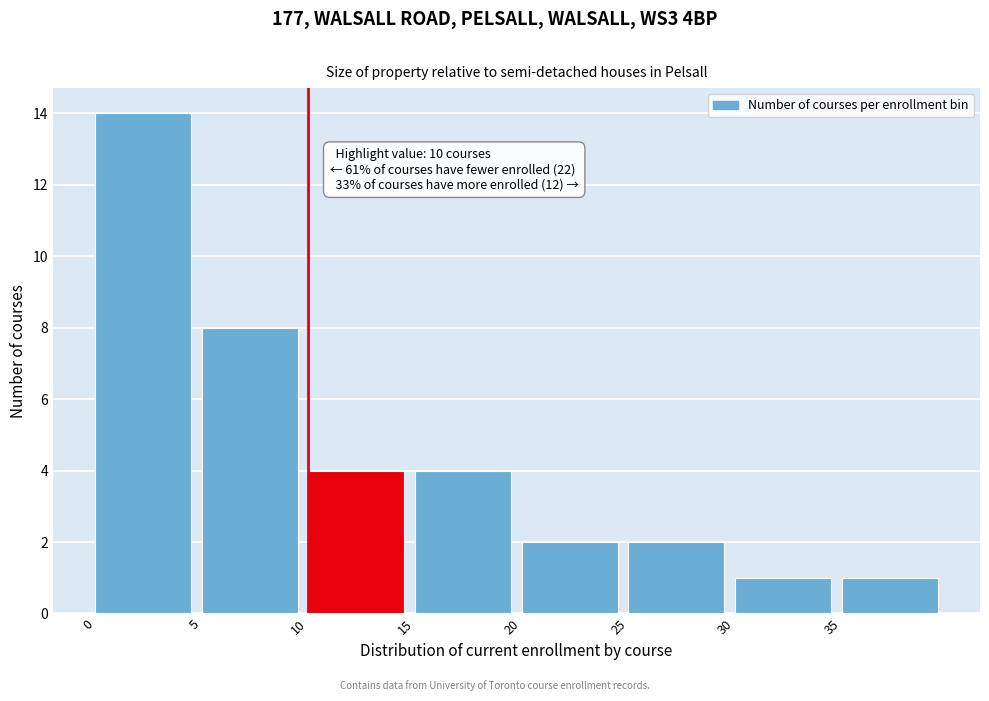

Over which range of the x-axis is the bar tallest?

0 to 5